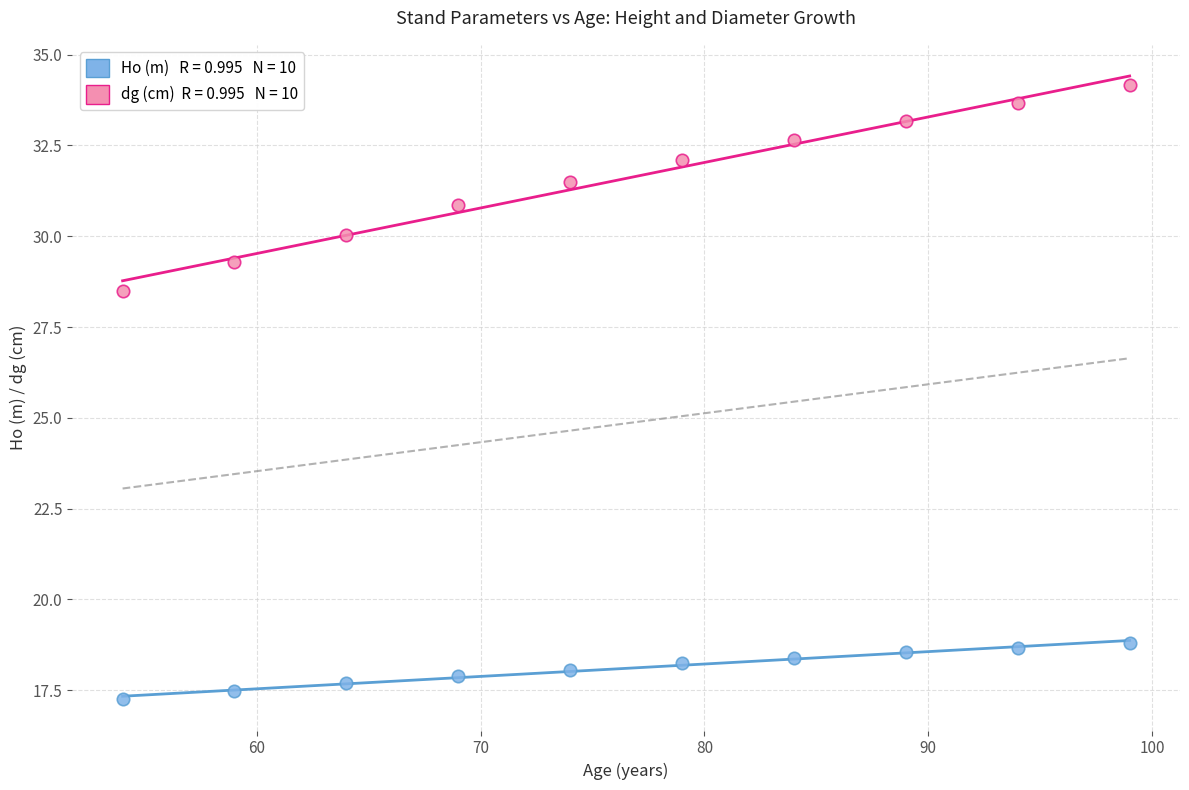

Across all data points, what is the range of X values (max minus min)?

45.0